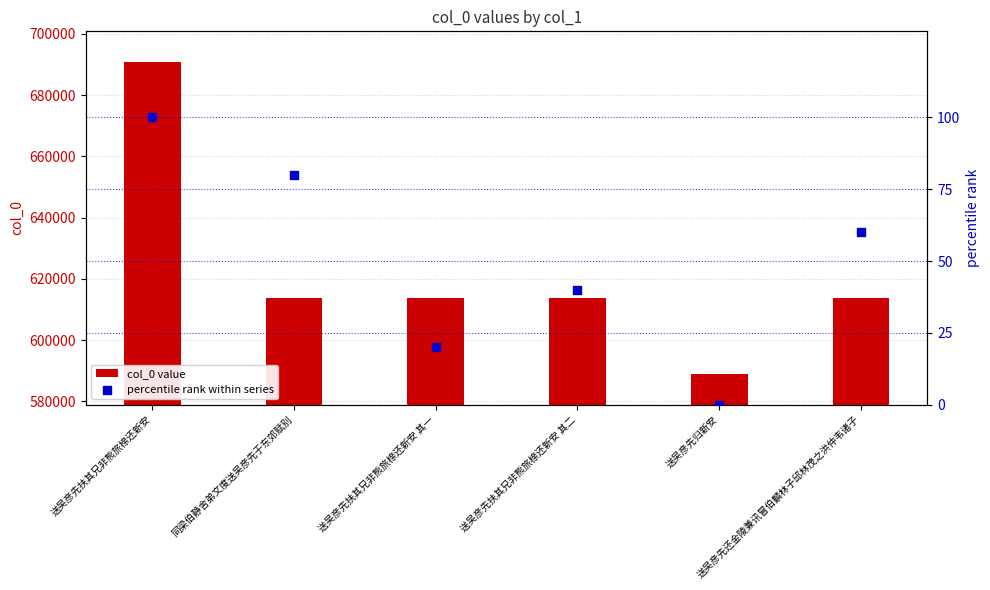

What is the total value across all series at 送吴彦先扶其兄非熊旅榇还新安?

690932